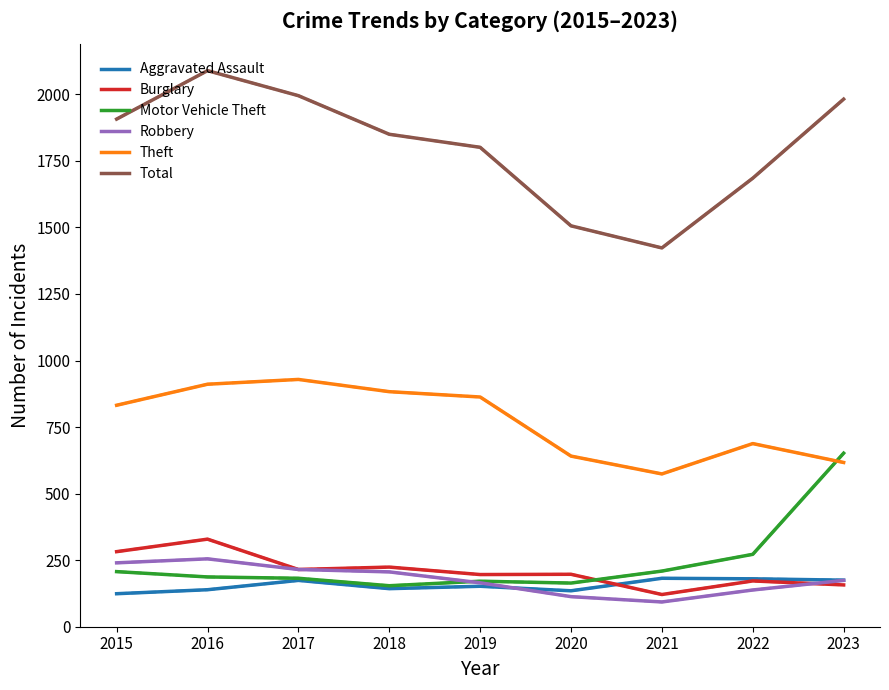

At how many categories does at least one series exceed 1177?

9